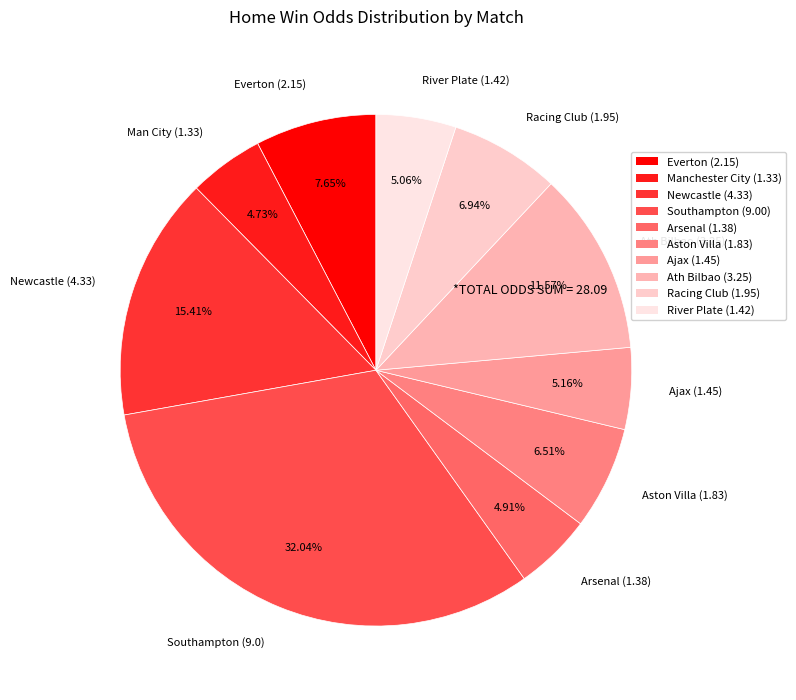

What is the largest slice in the pie chart?

Southampton (9.0)